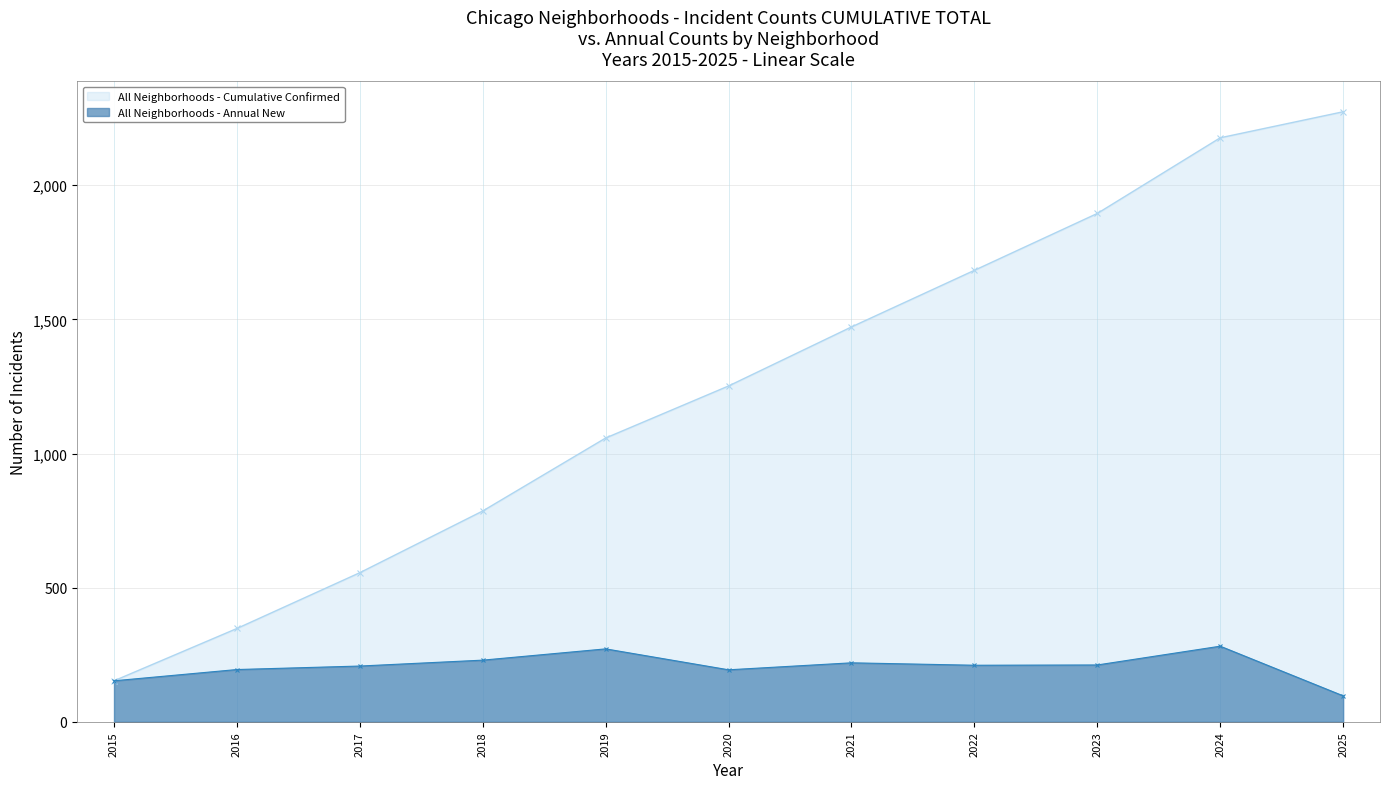

What is the spread (max minus min) of values at 2020?

1058